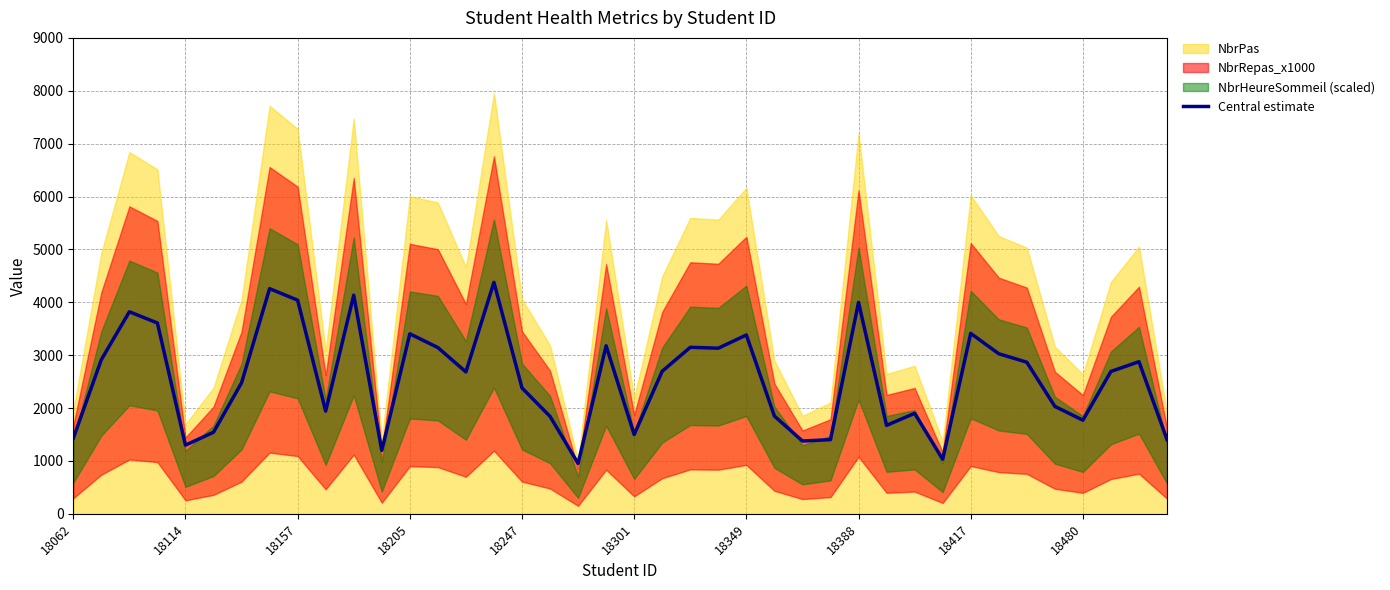

Is it true that Central estimate equals 987.9 at 18205?

False